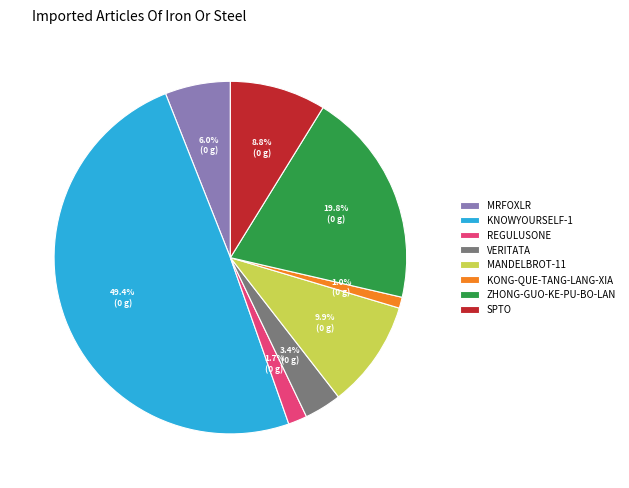

Is ZHONG-GUO-KE-PU-BO-LAN the majority of the pie?

No